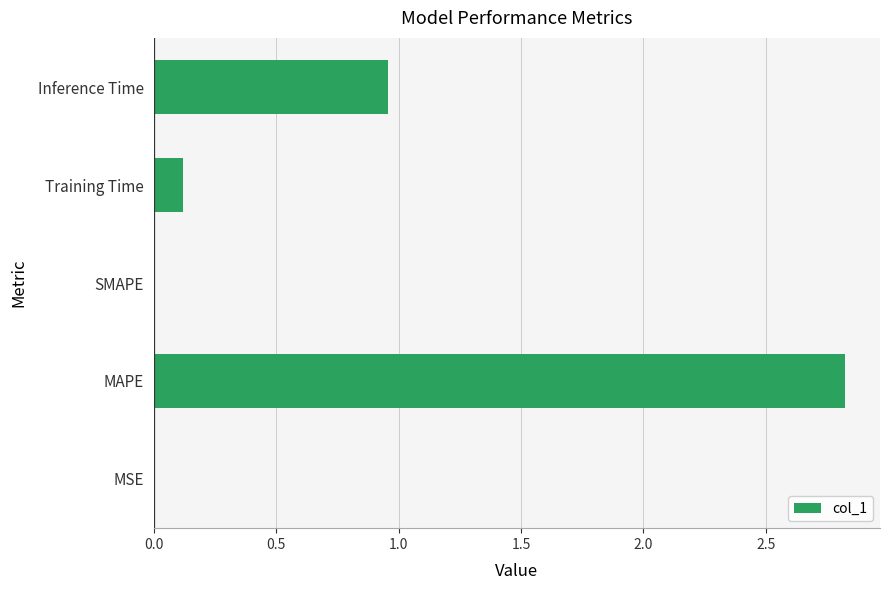

The chart shows a value of 1.5 at MAPE. True or false?

False